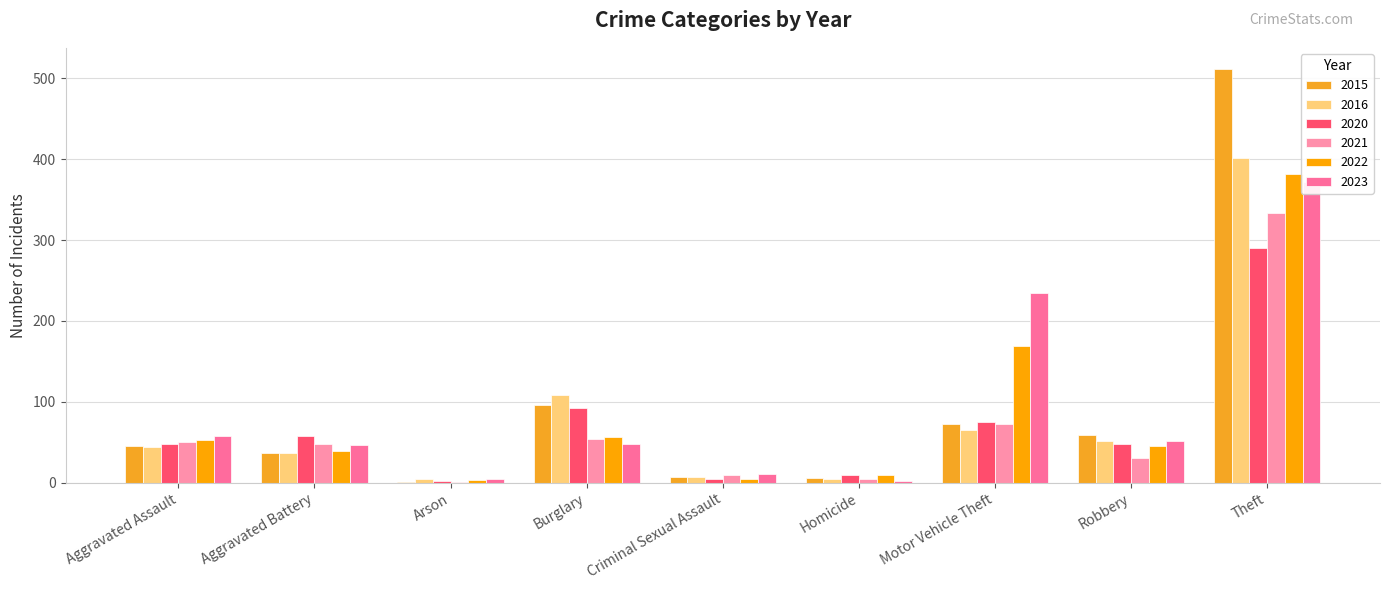

Is it true that 2022 equals 4 at Criminal Sexual Assault?

True